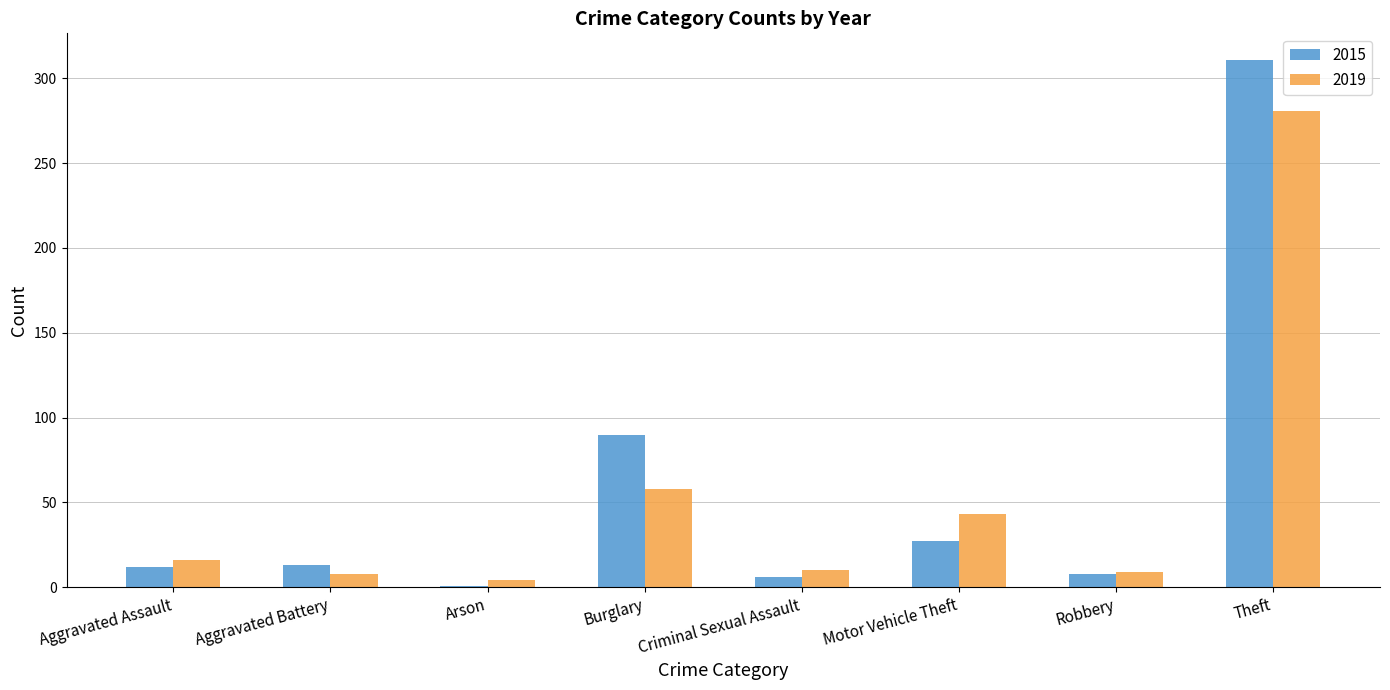

Read the 2015 value at Burglary.

90